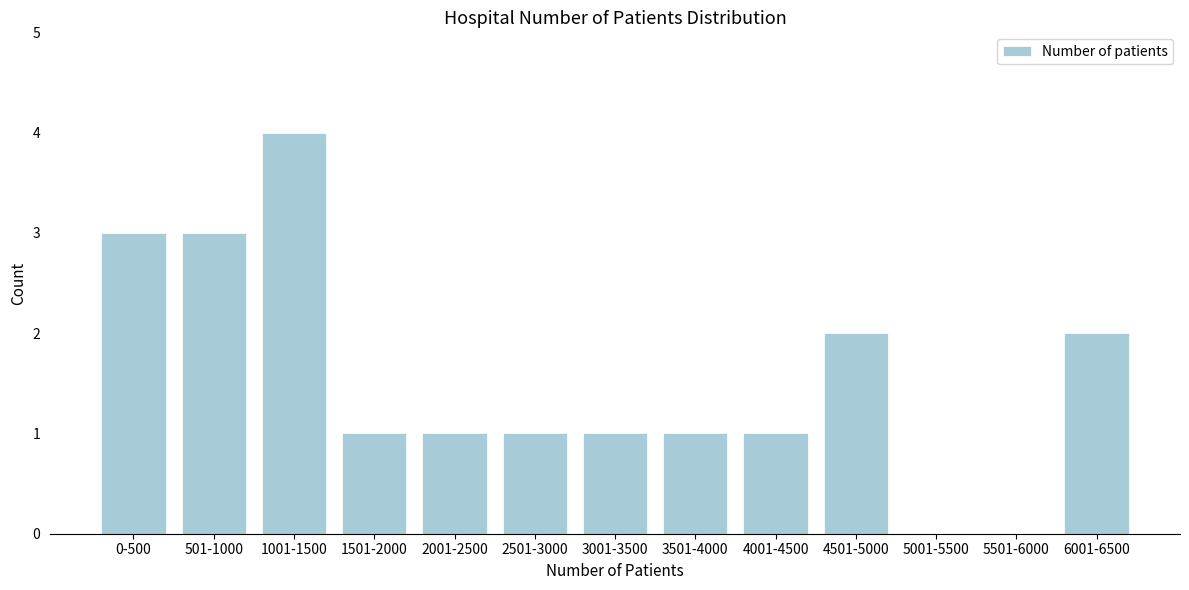

Reading right to left, transcribe all the data shown in this chart.

6001-6500=2	5501-6000=0	5001-5500=0	4501-5000=2	4001-4500=1	3501-4000=1	3001-3500=1	2501-3000=1	2001-2500=1	1501-2000=1	1001-1500=4	501-1000=3	0-500=3